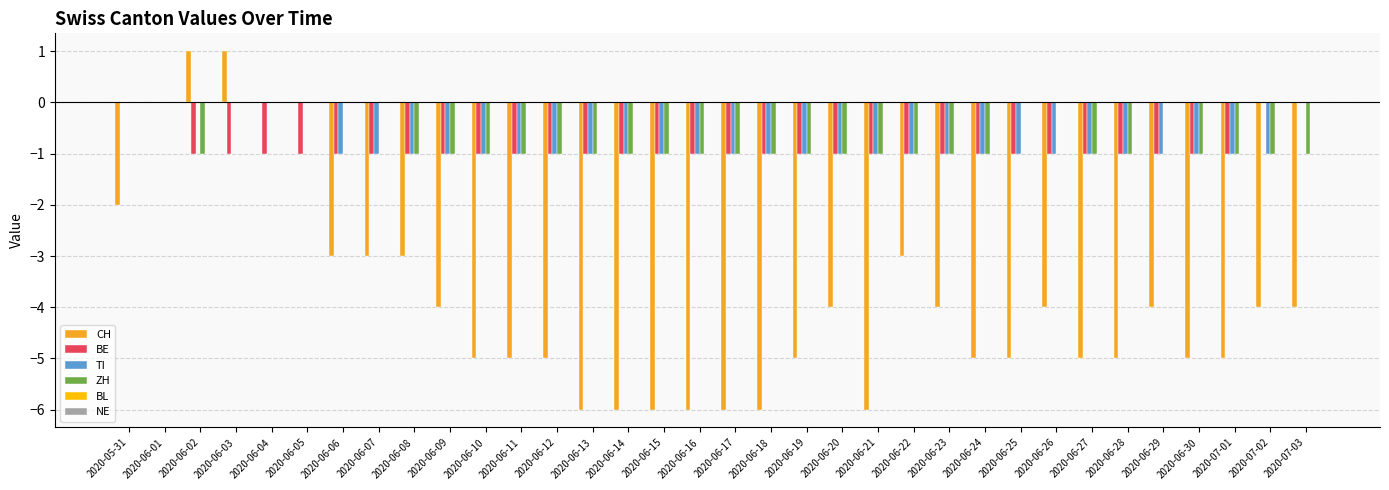

The TI series shows -1 at 2020-06-26. True or false?

True